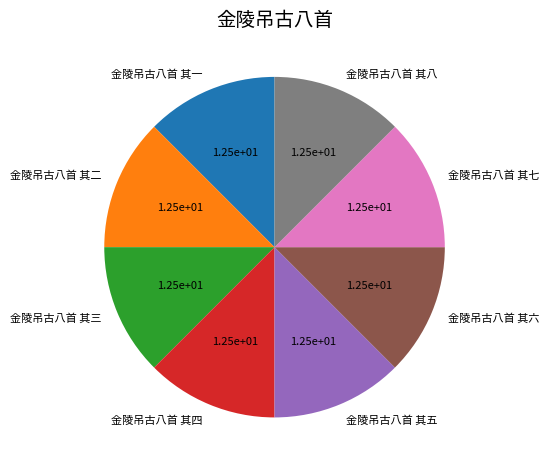

Is it true that 金陵吊古八首 其五 is 13% of the pie?

True